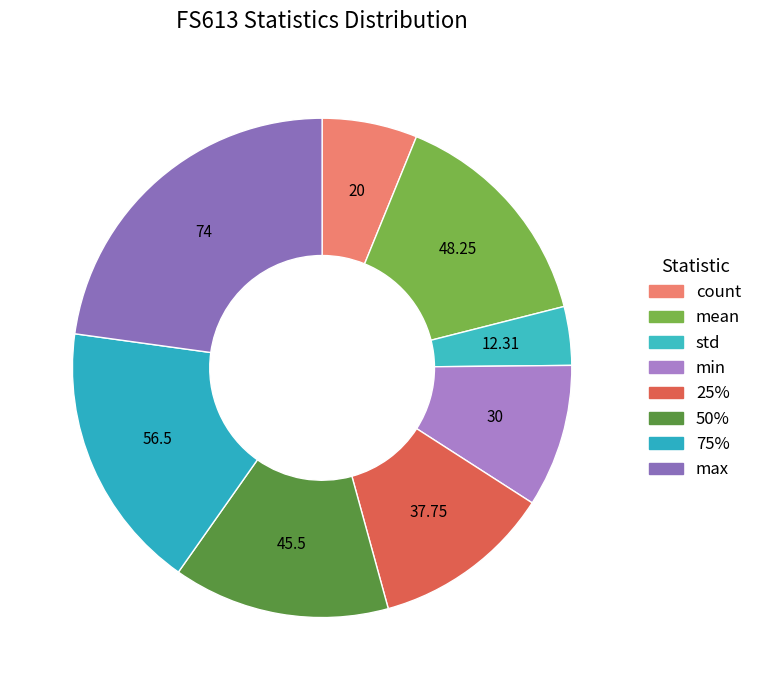

What is the change in value from count to 50%?

+25.5